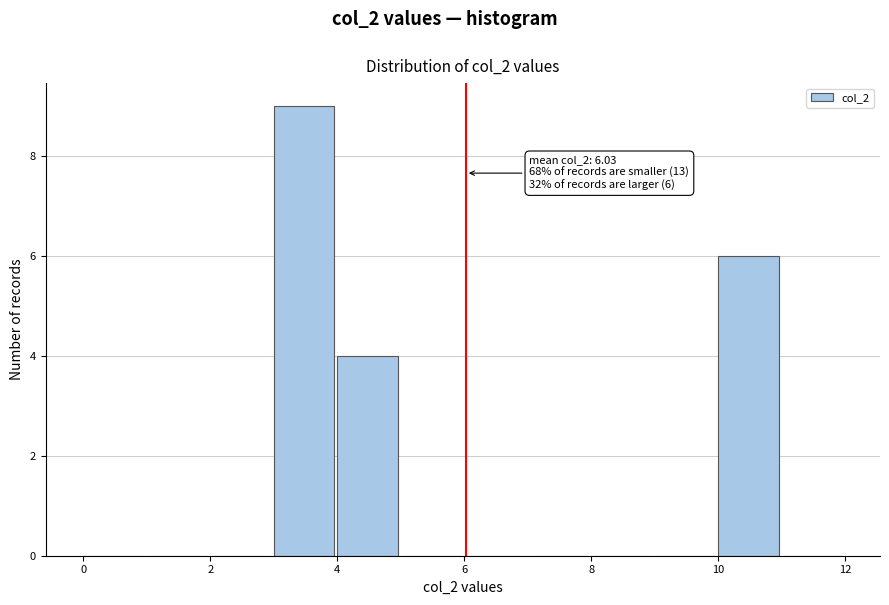

Which range on the x-axis has the tallest bar?

3 to 4